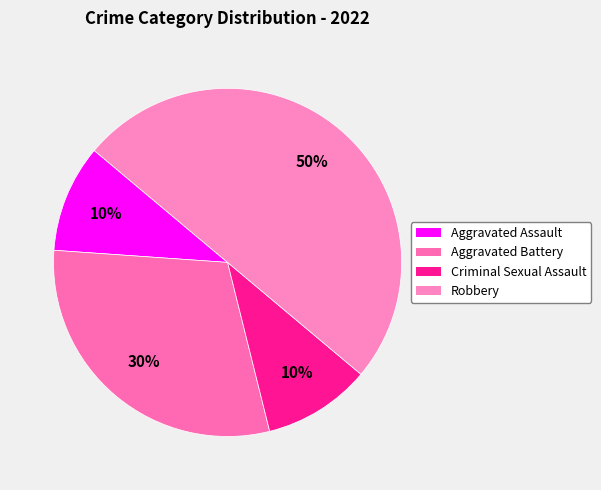

The Robbery slice represents 50% of the pie. True or false?

True